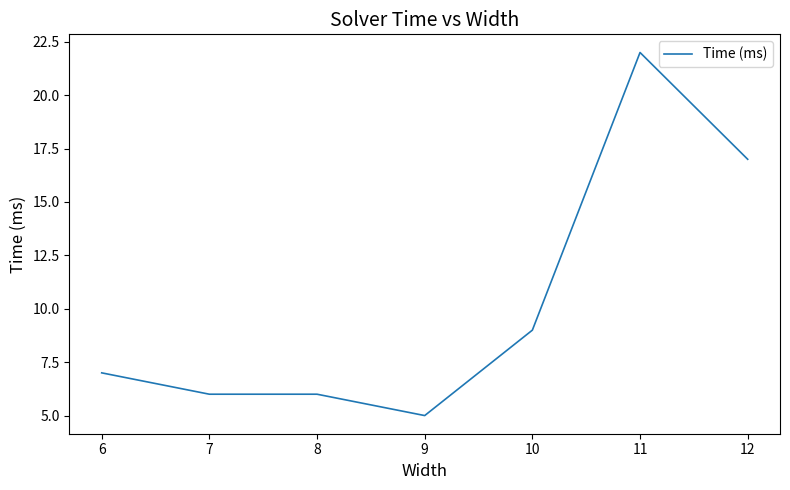

Which label corresponds to the smallest value in the chart?

9